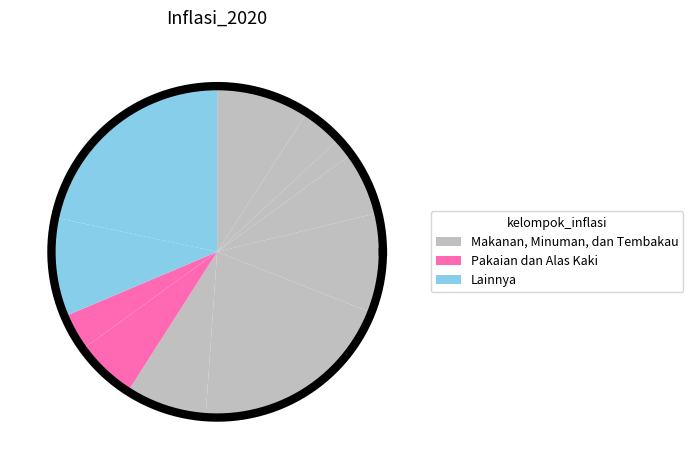

How many slices are in this pie chart?

11